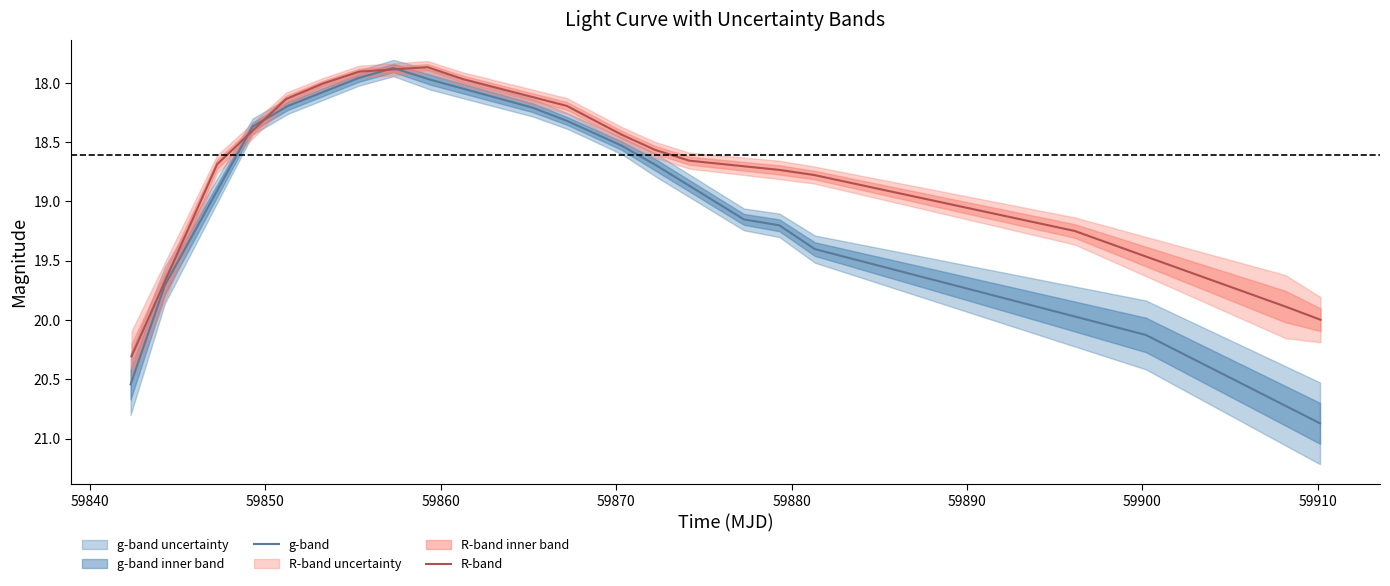

What are all the series names shown in the legend?

g-band, R-band